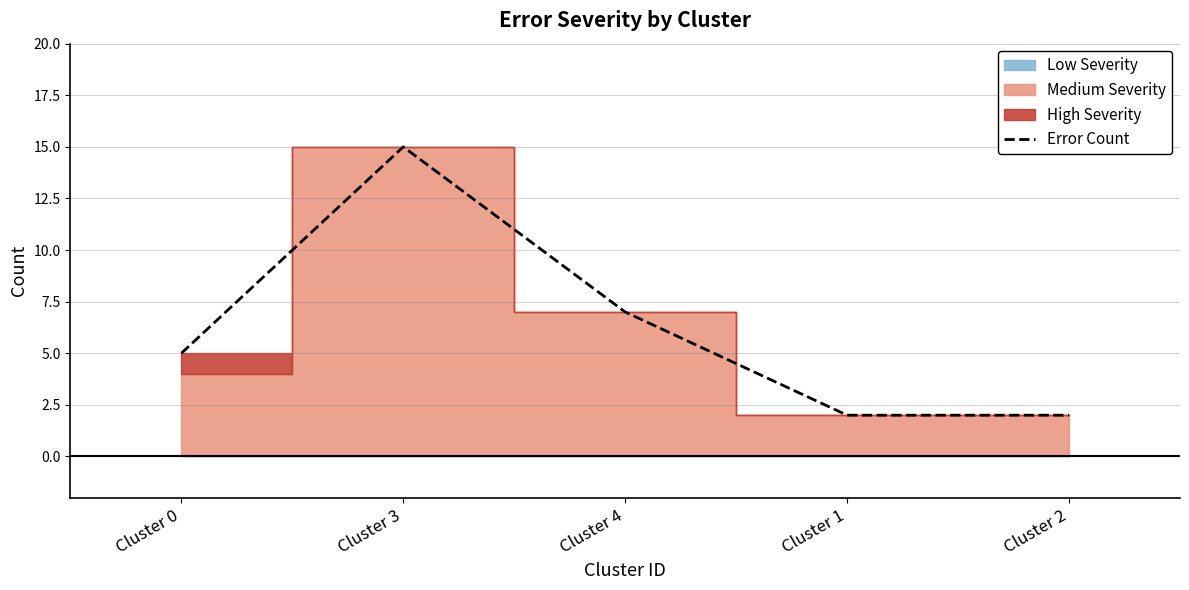

Is it true that the value at Cluster 1 is 0?

False